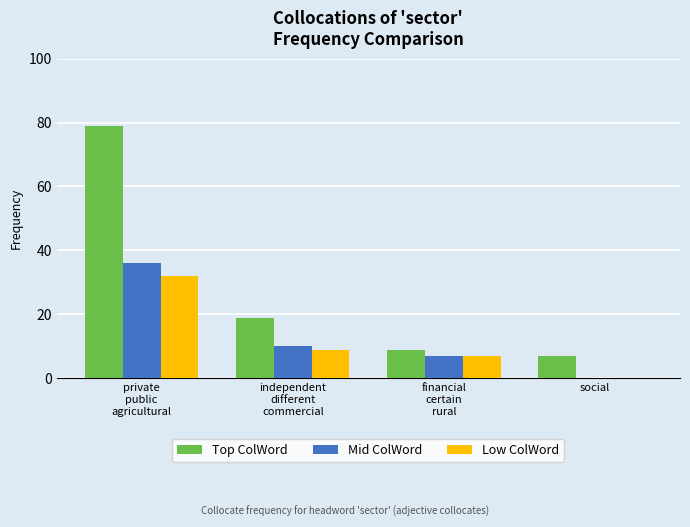

Reading left to right, what are all the values shown in this chart?

Top ColWord: 79	19	9	7
Mid ColWord: 36	10	7	0
Low ColWord: 32	9	7	0